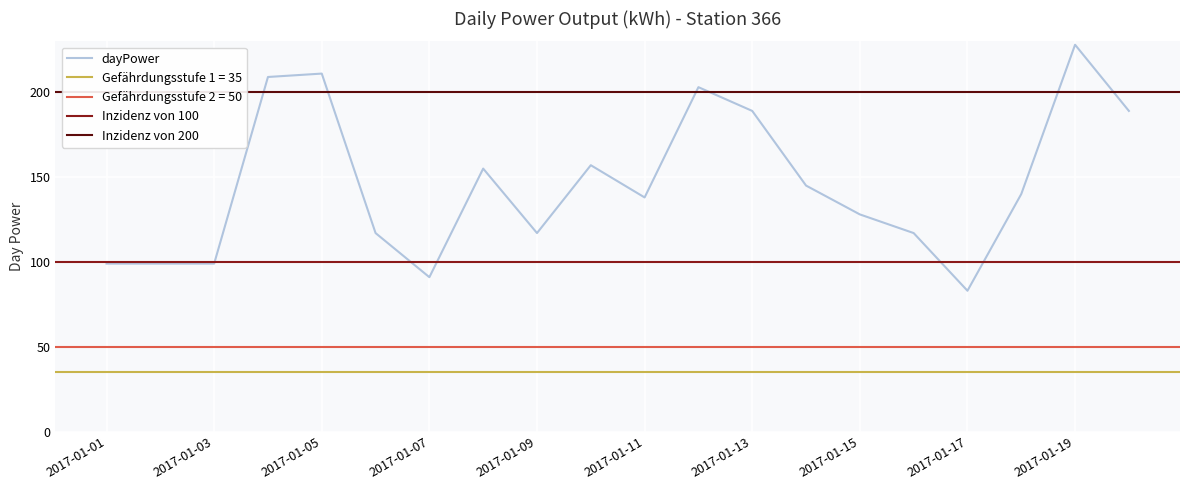

Reading left to right, transcribe all the data shown in this chart.

99	99	99	209	211	117	91	155	117	157	138	203	189	145	128	117	83	140	228	189